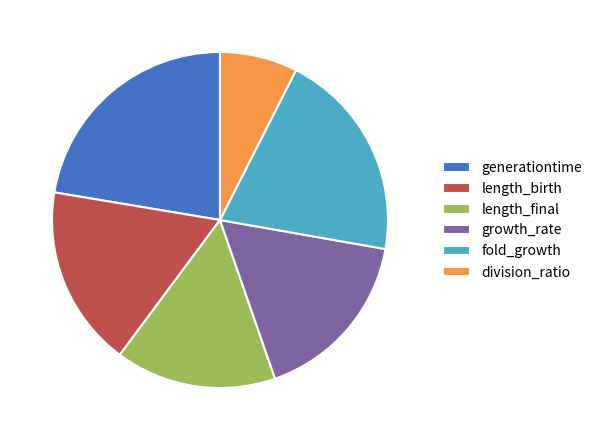

Between length_final and growth_rate, which is larger?

growth_rate